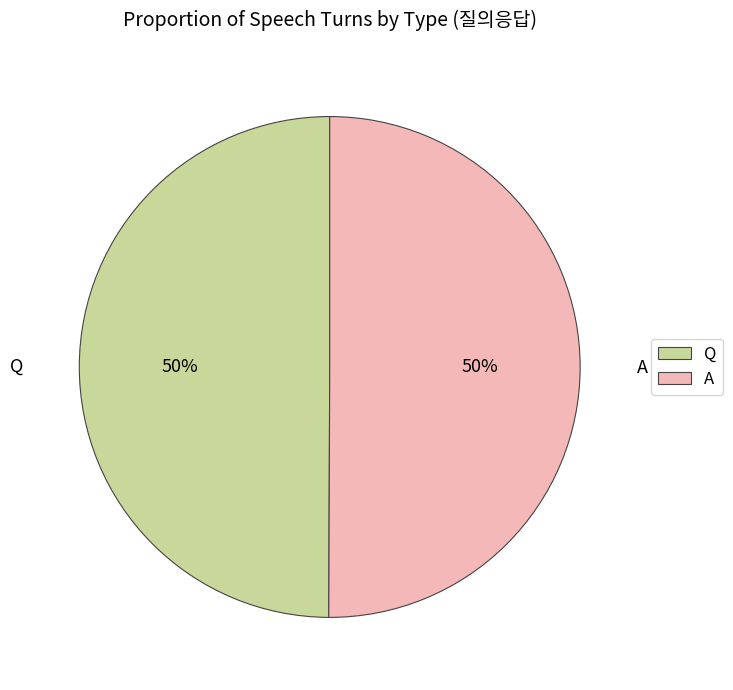

Do Q and A together represent more than half of the pie?

Yes